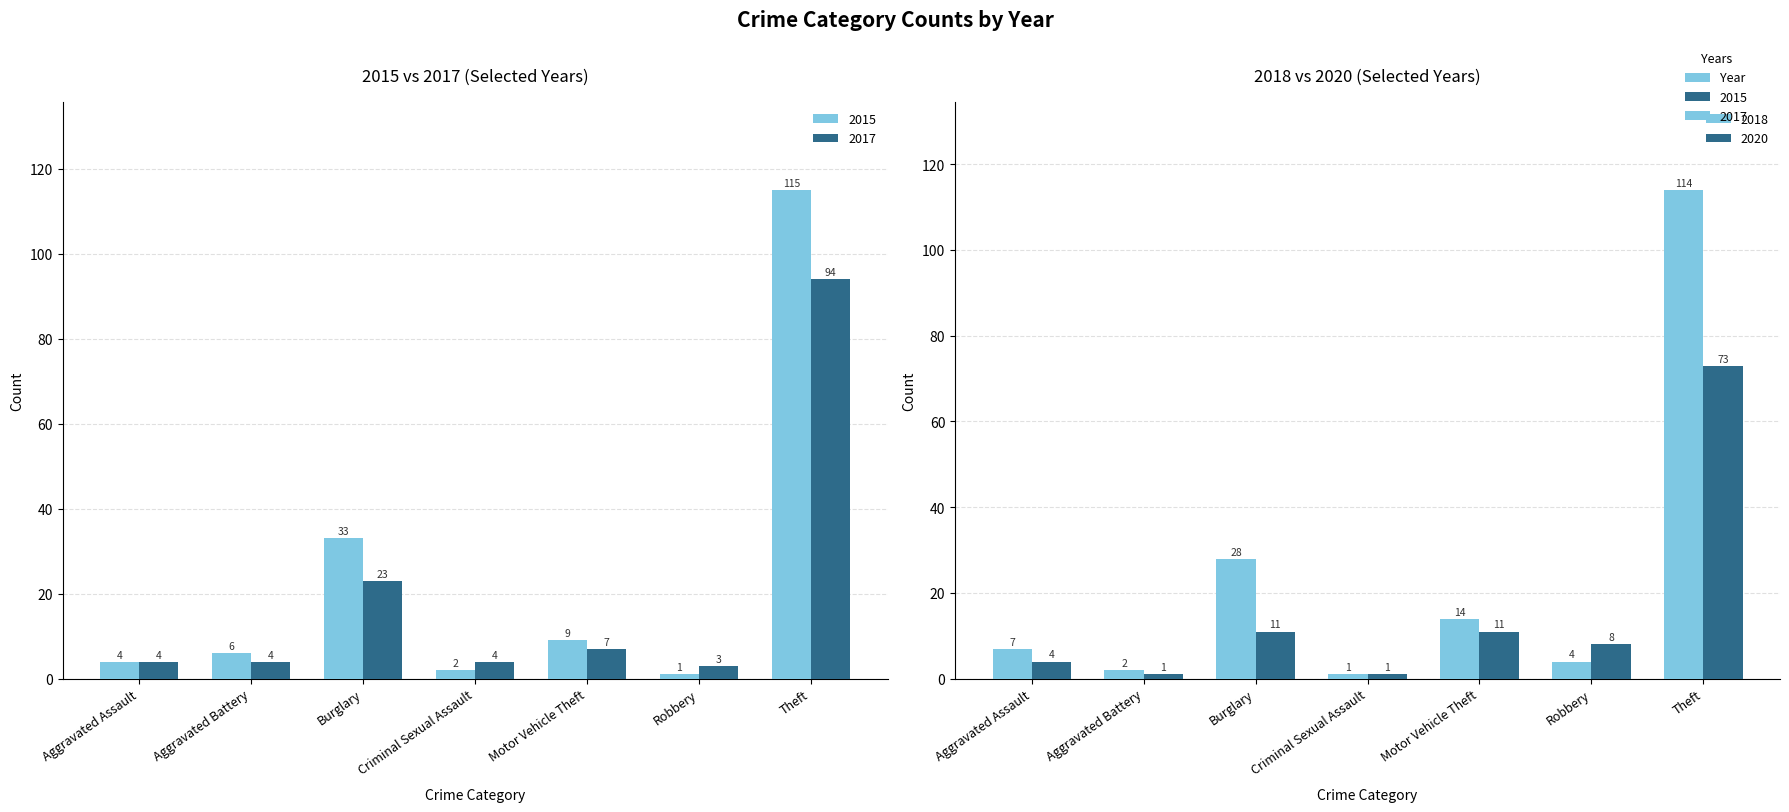

List the labels in order of 2015 value, smallest first.

Robbery, Criminal Sexual Assault, Aggravated Assault, Aggravated Battery, Motor Vehicle Theft, Burglary, Theft